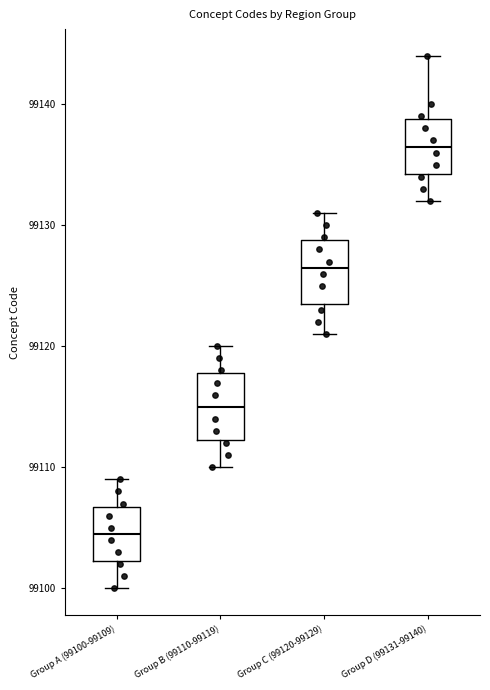

Reading left to right, read every box against the y-axis: the position of its median line, the range the box covers, and the ends of its whiskers. The values are not printed on the chart, so give them approximately, as read against the axis.

Group A (99100-99109): median 99105, box 99102 to 99107, whiskers 99100 to 99109
Group B (99110-99119): median 99115, box 99112 to 99118, whiskers 99110 to 99120
Group C (99120-99129): median 99127, box 99124 to 99129, whiskers 99121 to 99131
Group D (99131-99140): median 99137, box 99134 to 99139, whiskers 99132 to 99144